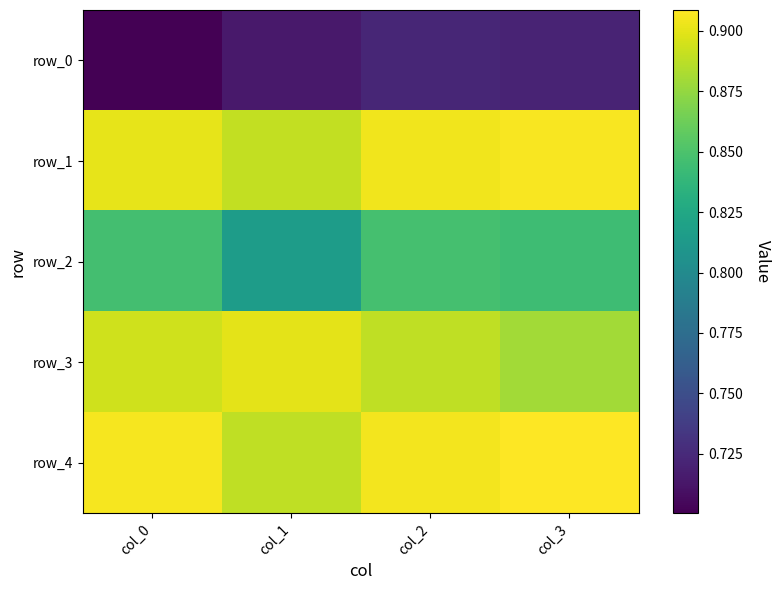

What is the sum of all row_4 values?

3.6